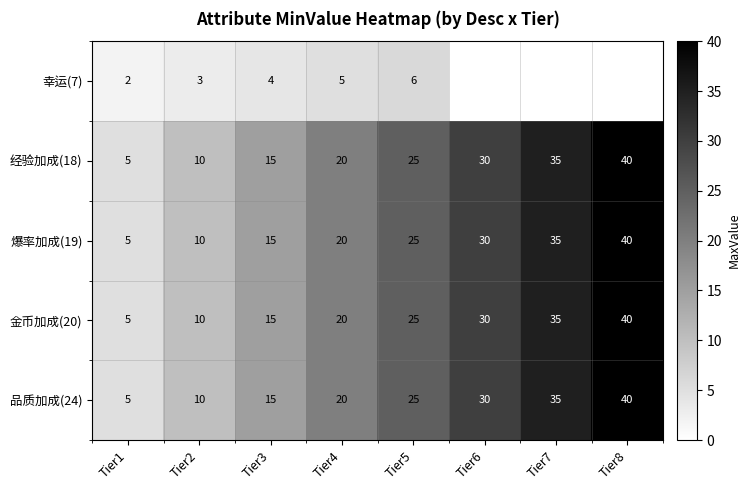

Which category has the highest value across all series?

Tier8